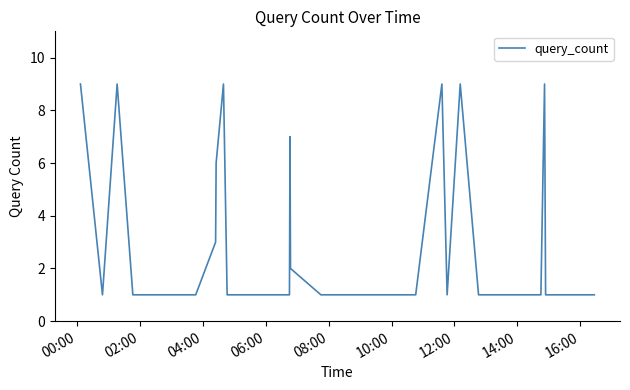

What is the maximum value shown in the chart?

9